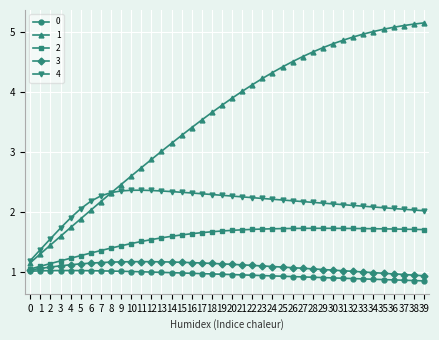

What is the difference between the highest and lowest values at 18?

2.7